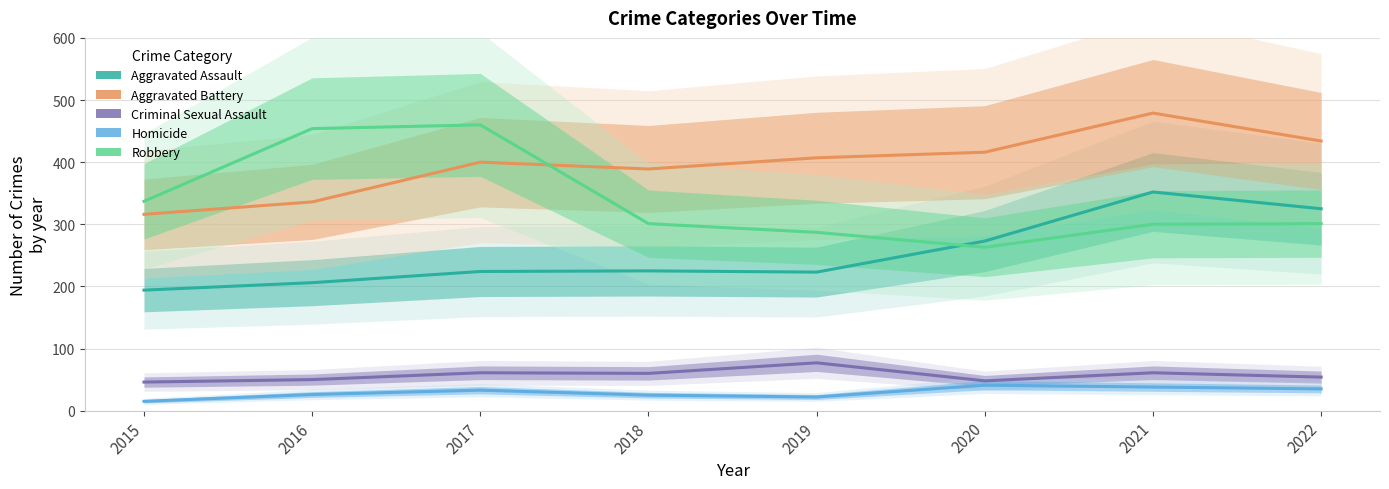

What is the lowest value of the Homicide series?

15